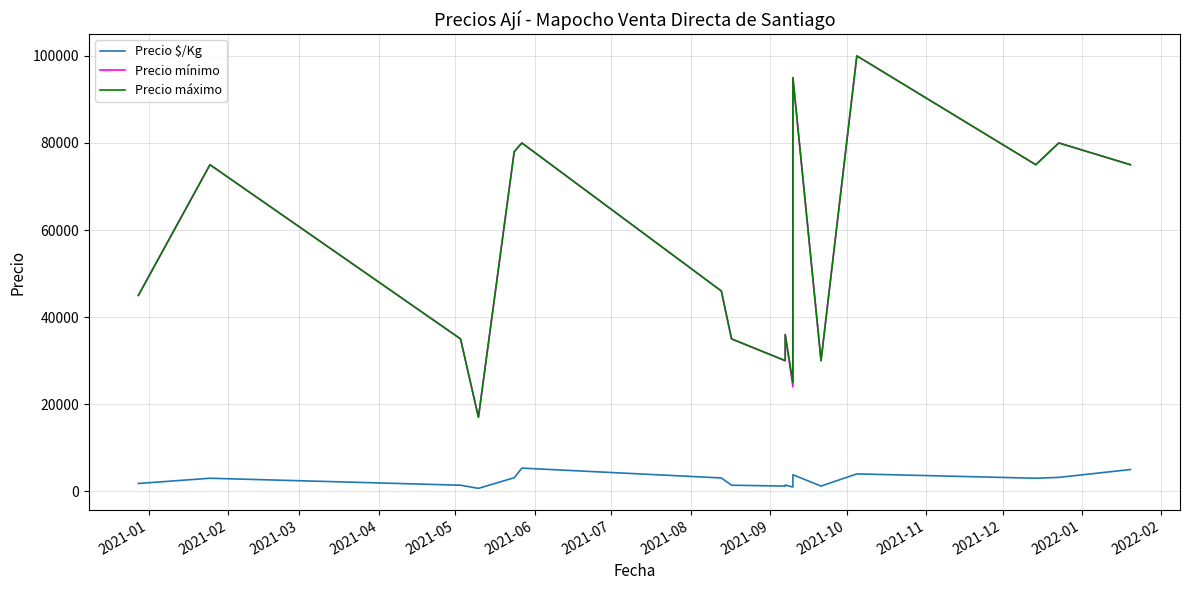

The Precio mínimo series shows 15695 at 2021-11. True or false?

False